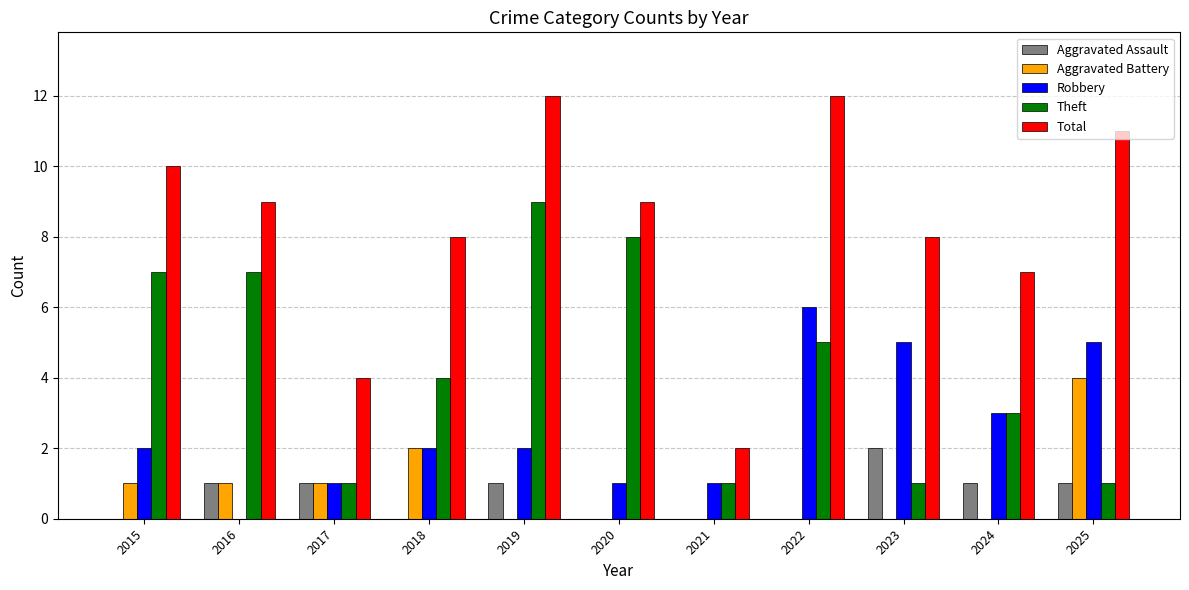

True or false: Aggravated Assault has a value of -1 at 2015.

False